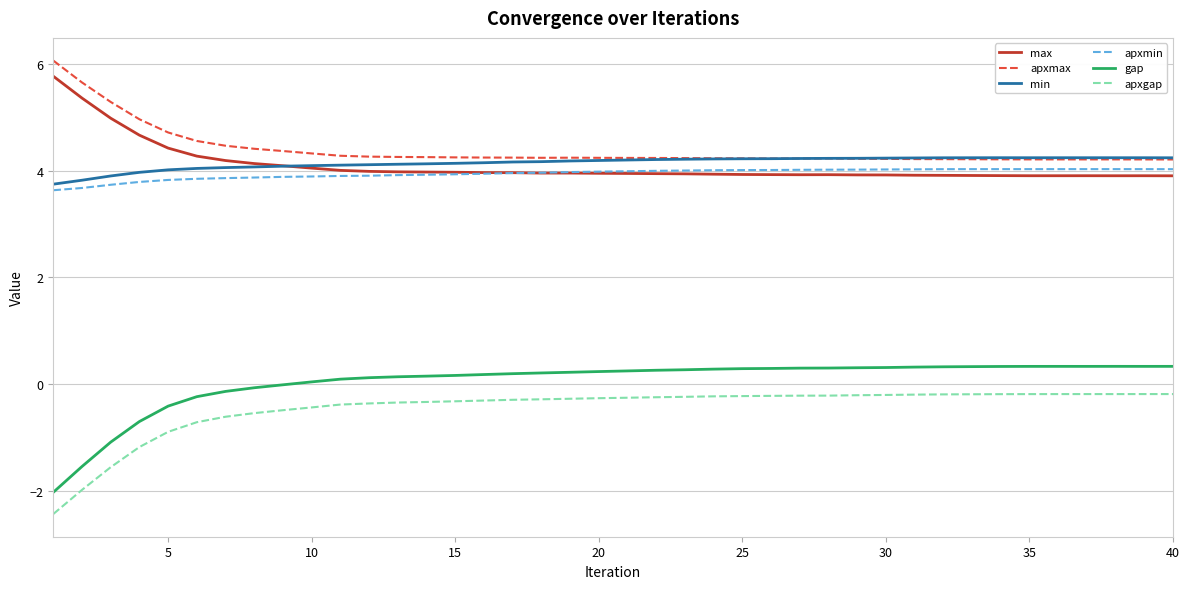

How many times do apxmax and min cross each other?

1